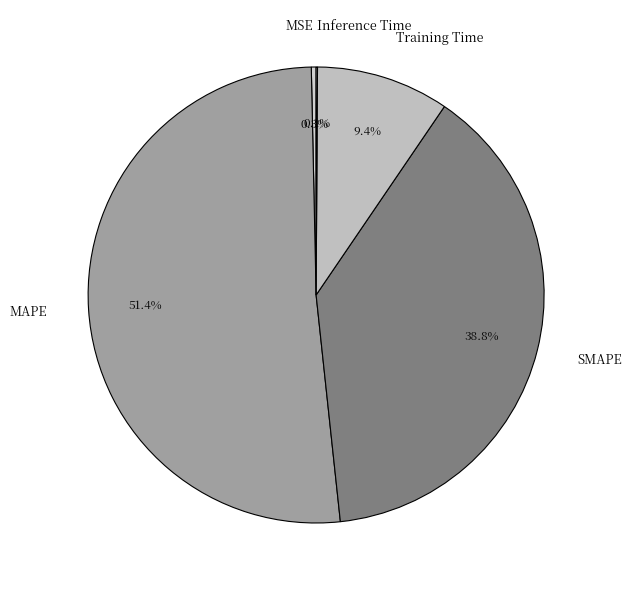

Between SMAPE and Training Time, which is larger?

SMAPE